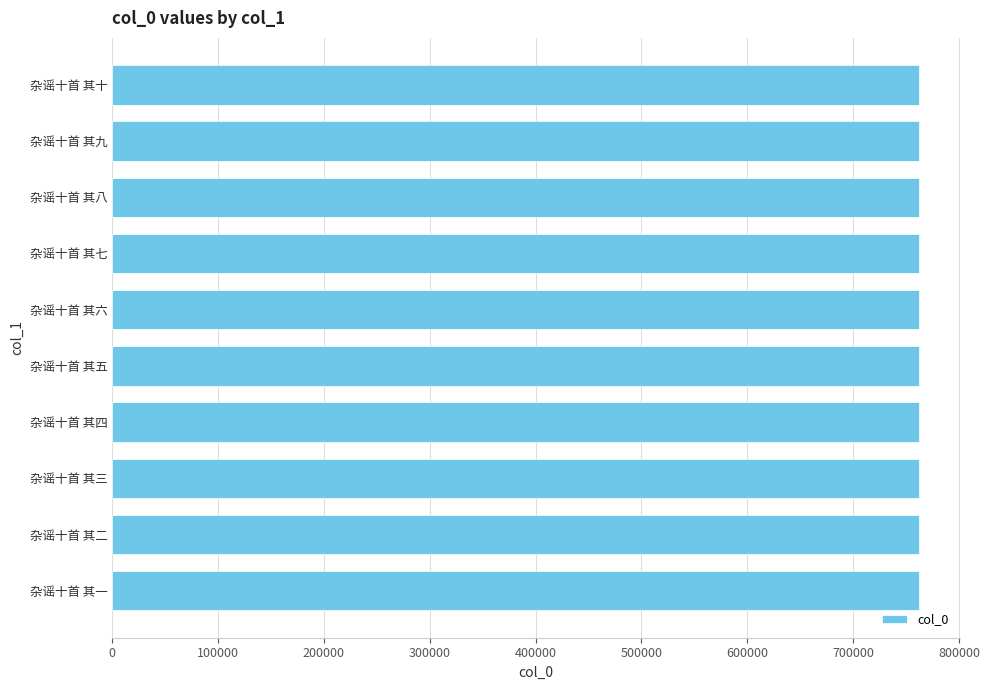

Does the chart contain stacked bars?

No